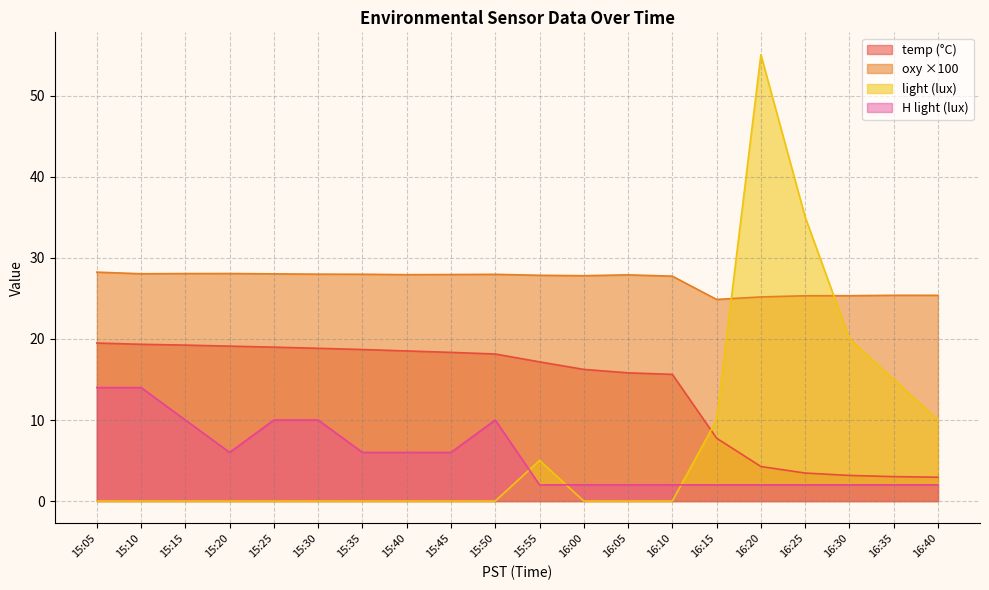

Where is the first local minimum for H light?

15:20